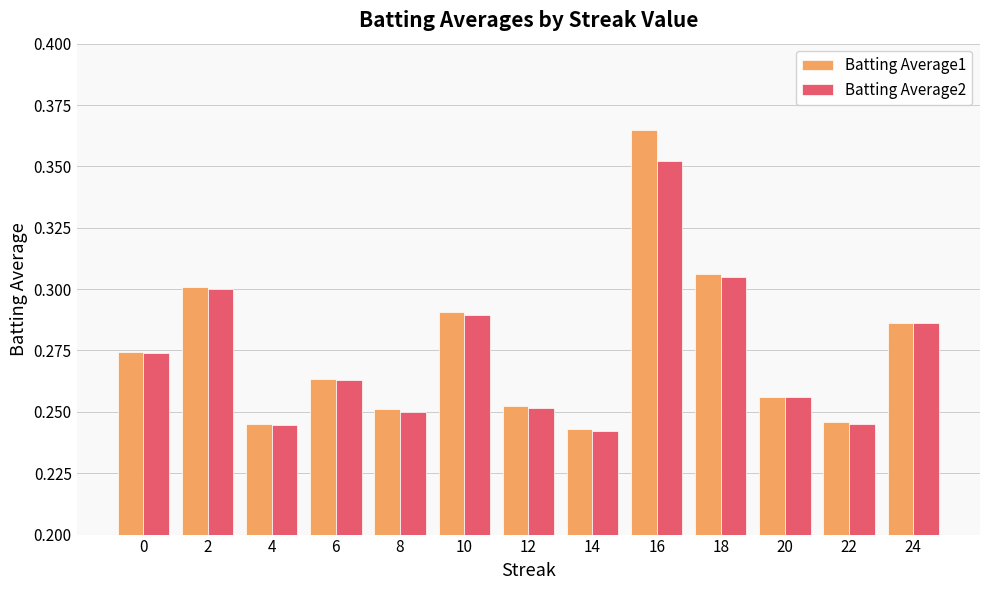

What is the total value across all series at 10?

0.6